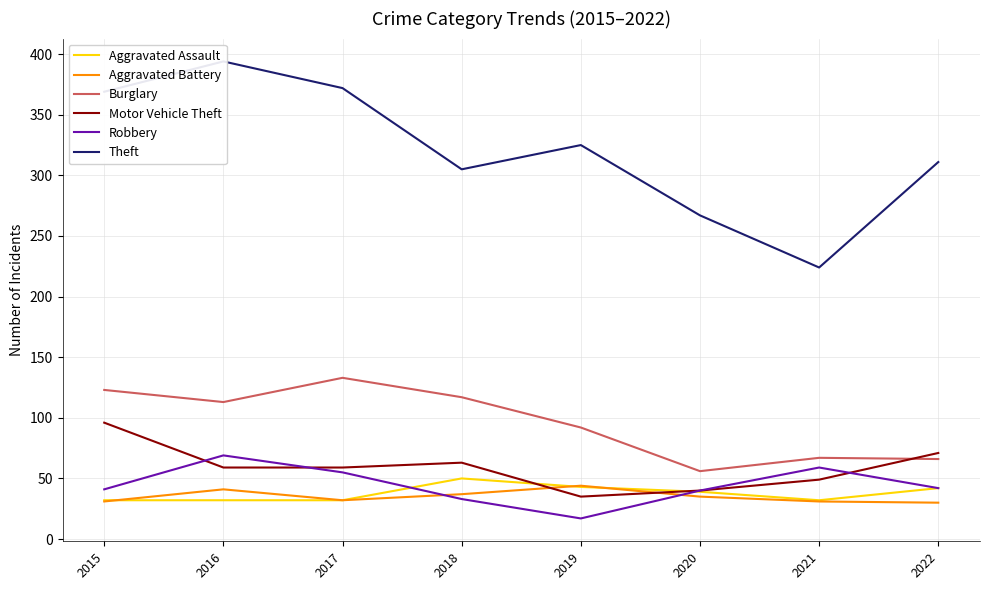

At which category is the sum across all series the highest?

2016